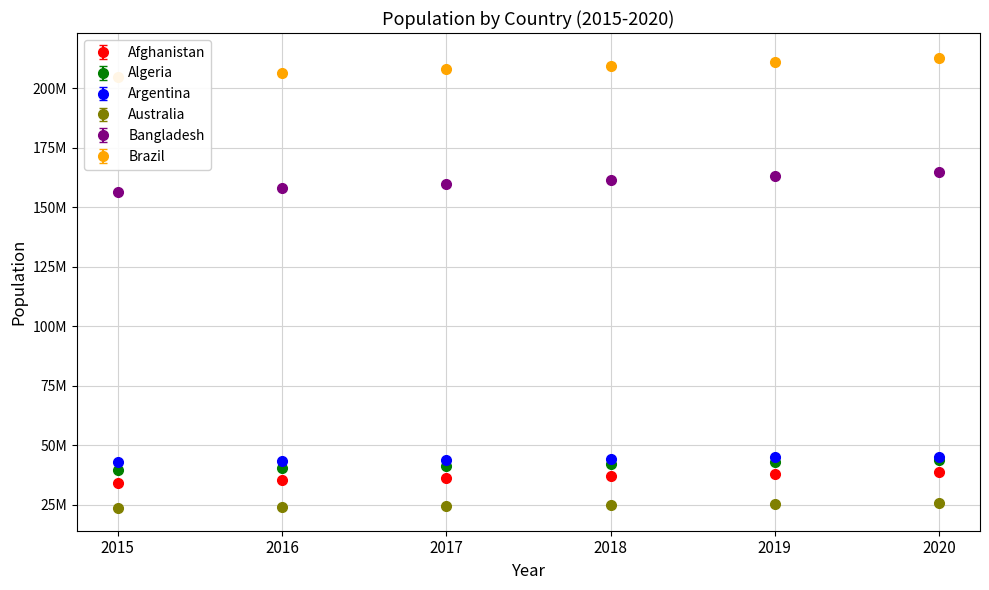

Rank the categories by Afghanistan value from highest to lowest.

2020, 2019, 2018, 2017, 2016, 2015